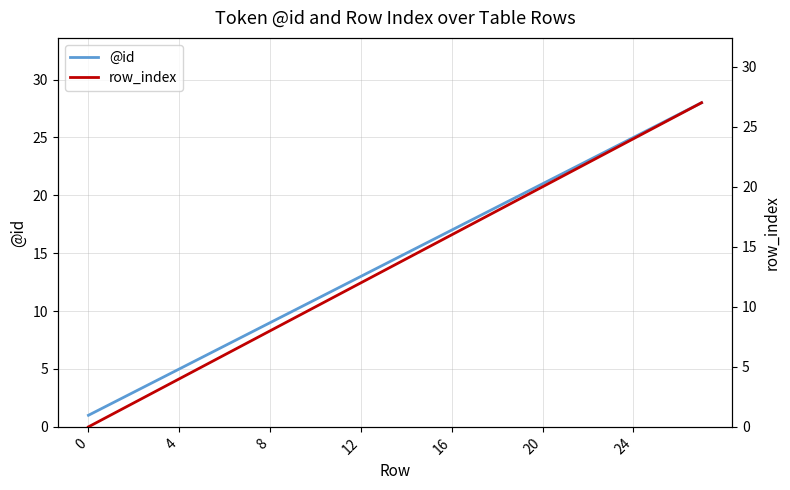

Does the chart display data point markers on the line(s)?

No